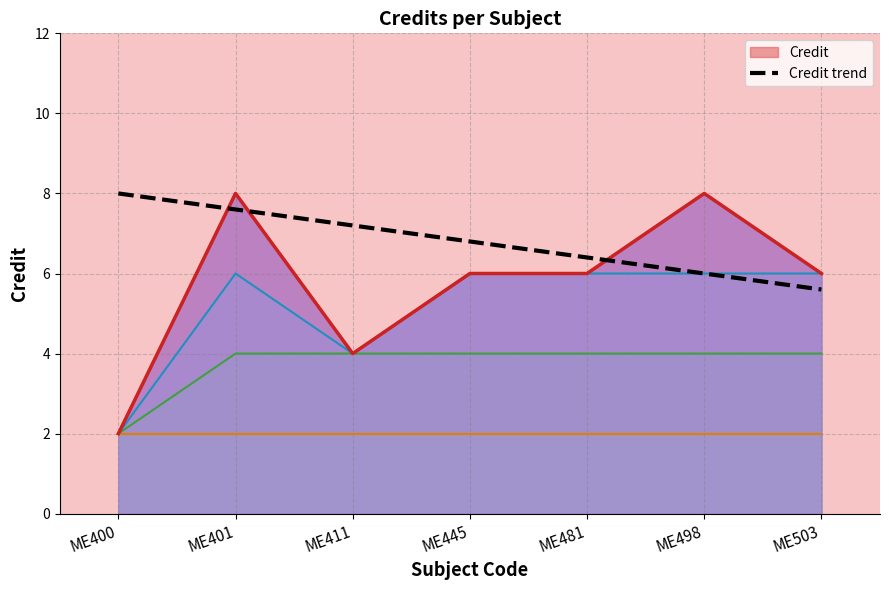

Count the number of categories in the chart.

7